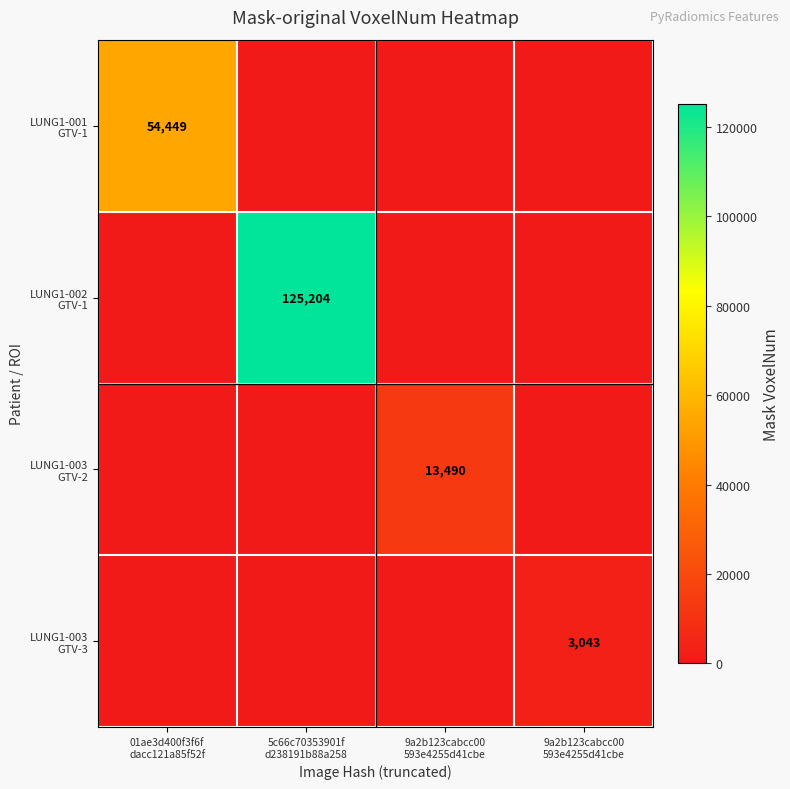

Rank the categories by LUNG1-002 GTV-1 value from lowest to highest.

01ae3d400f3f6f dacc121a85f52f, 9a2b123cabcc00 593e4255d41cbe, 9a2b123cabcc00 593e4255d41cbe, 5c66c70353901f d238191b88a258